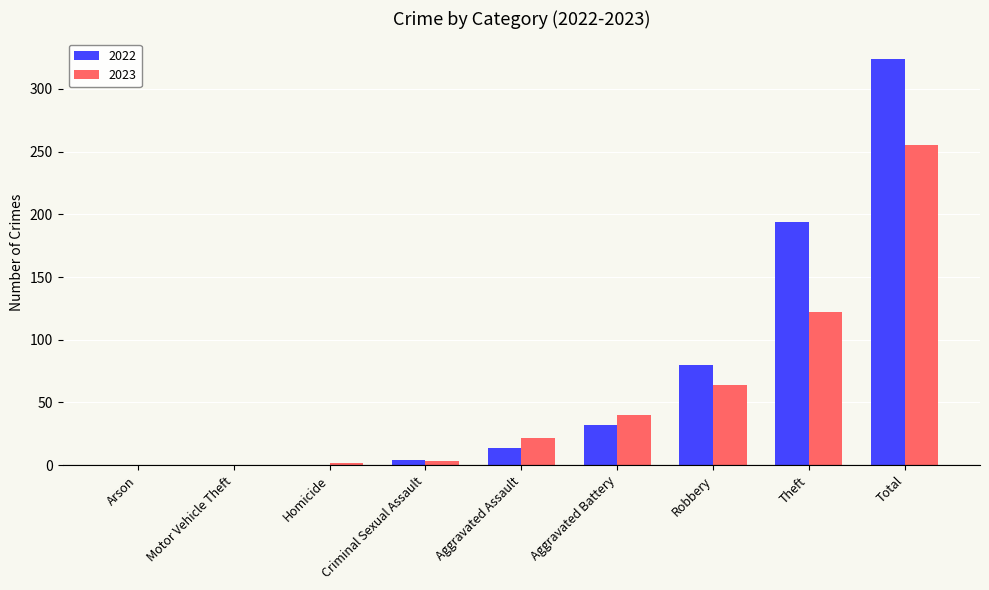

What is the total value across all series at Total?

579